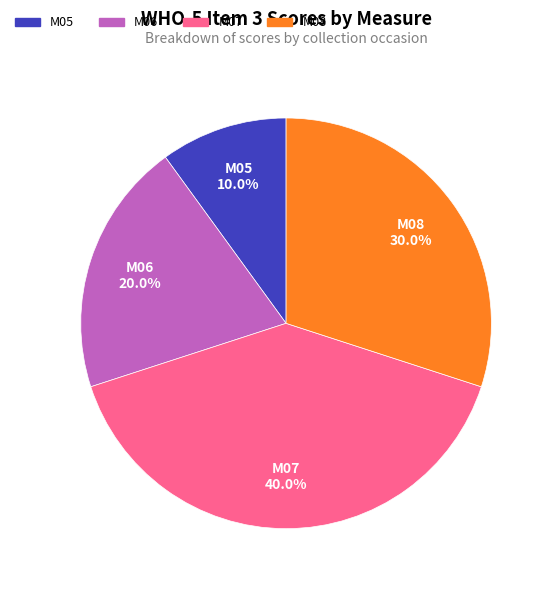

To the nearest percent, what is the difference between the M05 and M07 slice percentages?

30%